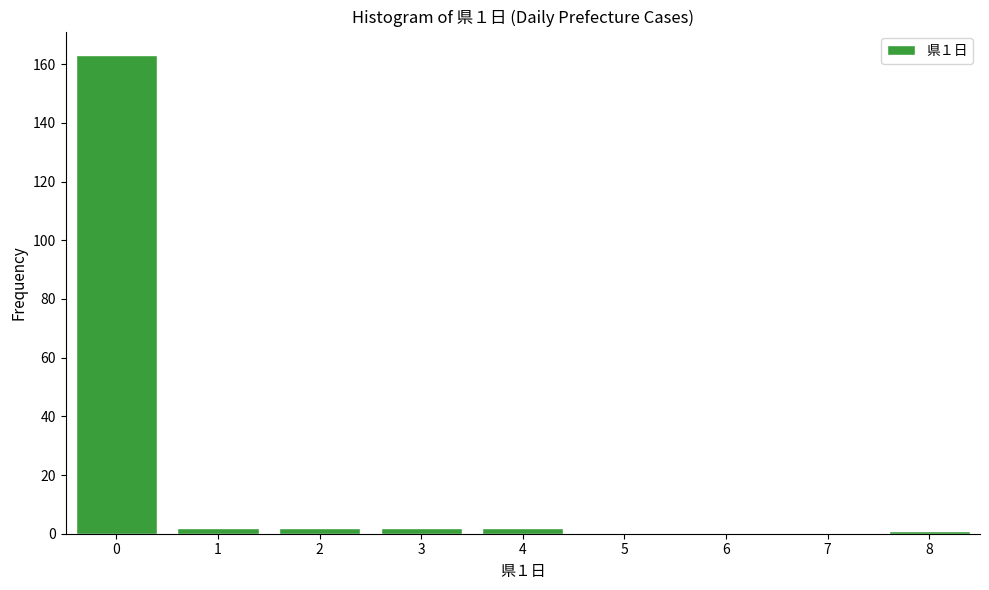

Over which range of the x-axis is the bar tallest?

-0.5 to 0.5